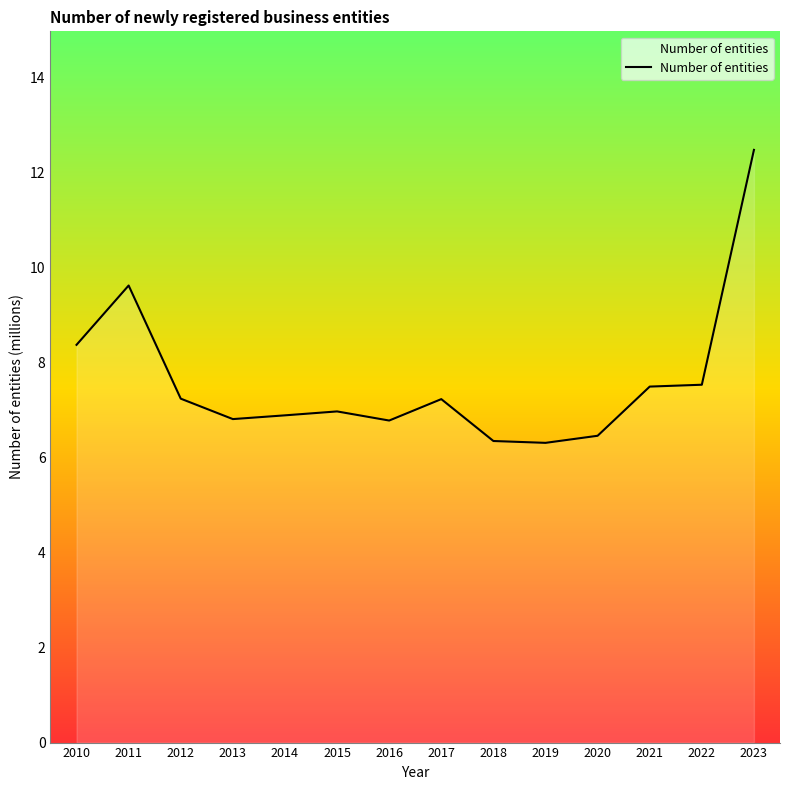

Does the chart have visible grid lines?

No